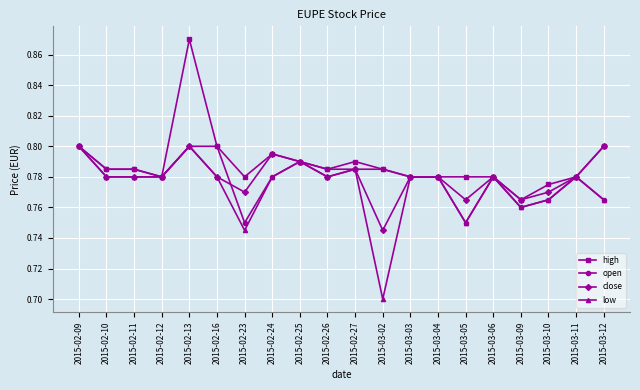

Is it true that close equals 0.7 at 2015-03-02?

True